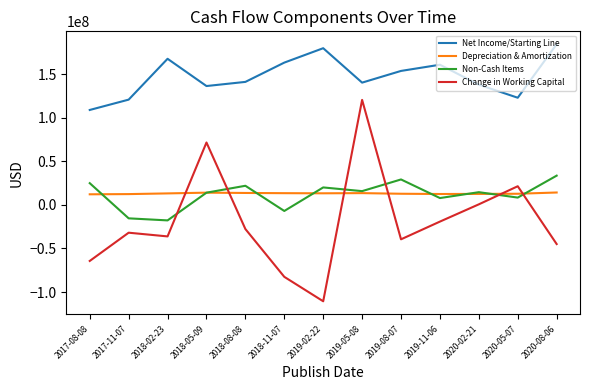

The value of Depreciation & Amortization at 2018-08-08 is 13576000. True or false?

True